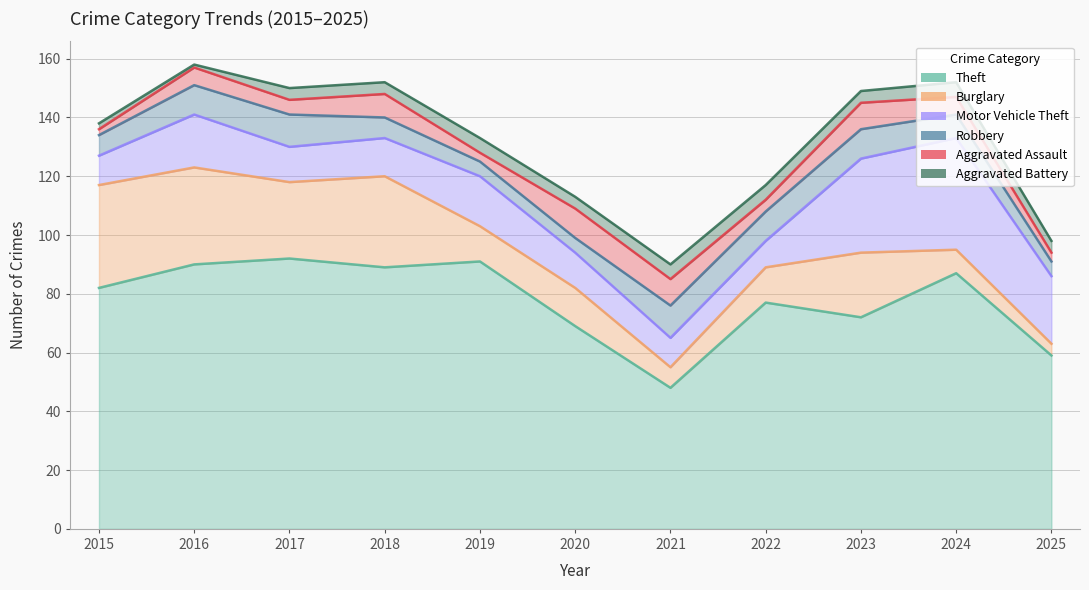

What is the difference between the second highest and second lowest values in the Robbery series?

6